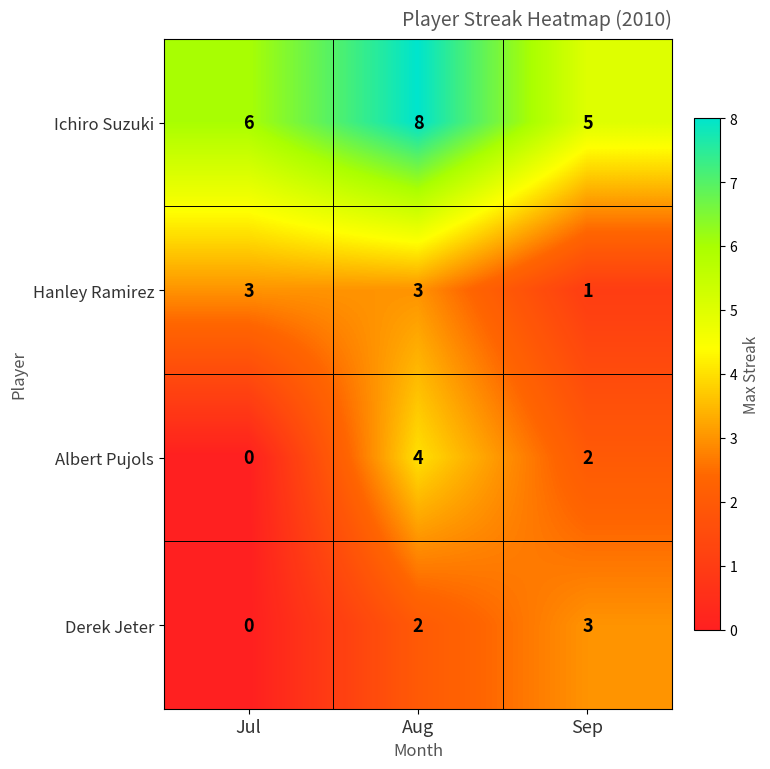

At how many categories does at least one series exceed 4?

3